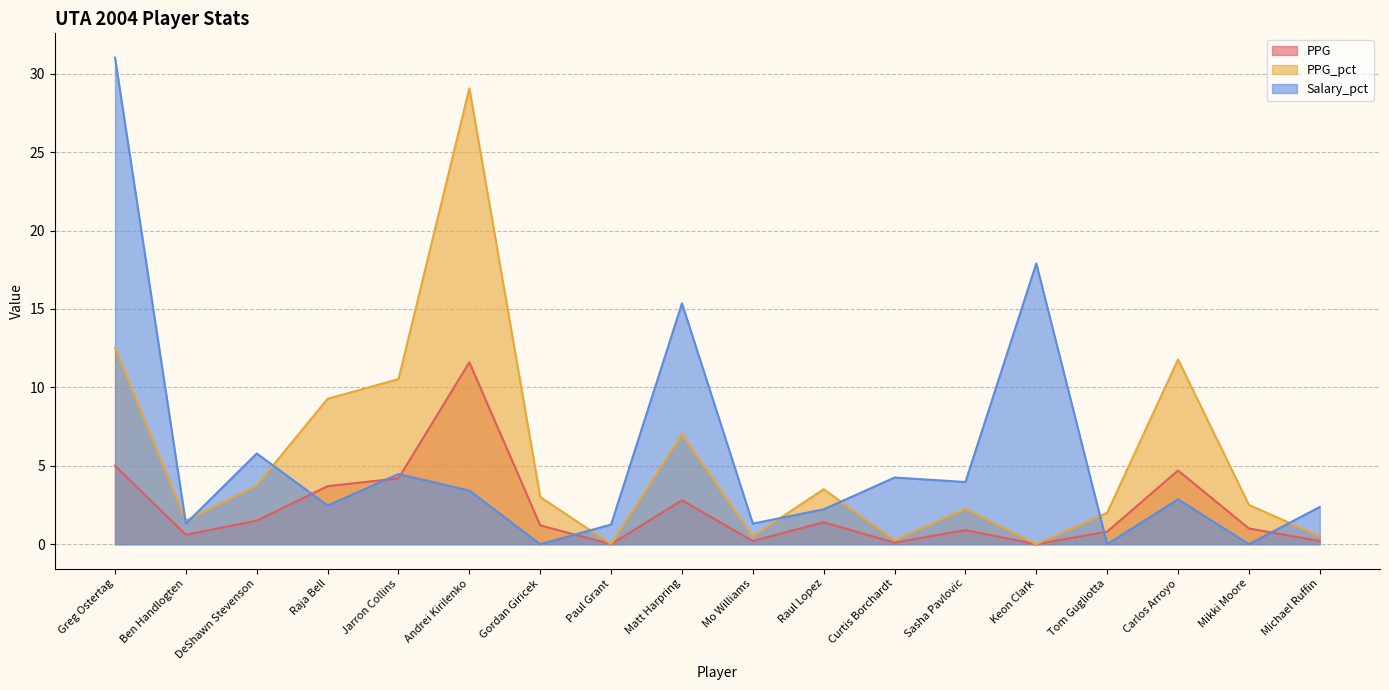

What is the difference between the maximum and minimum values in the PPG_pct series?

29.1